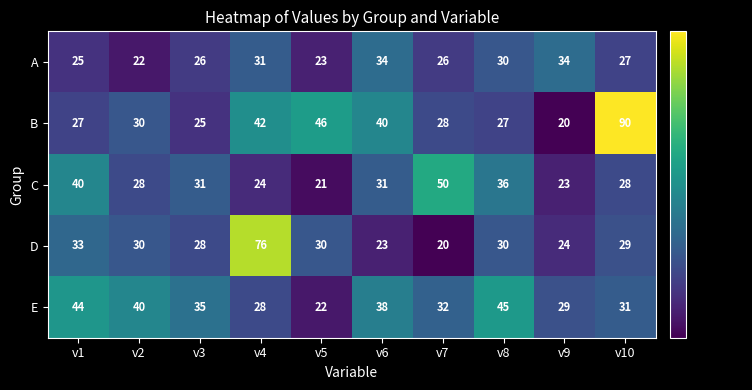

List the labels in order of E value, largest first.

v8, v1, v2, v6, v3, v7, v10, v9, v4, v5